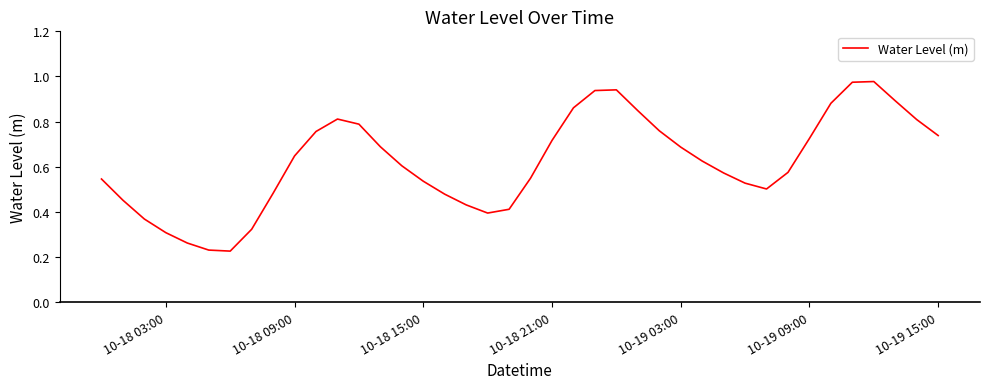

What is the difference between the maximum and minimum values?

0.8